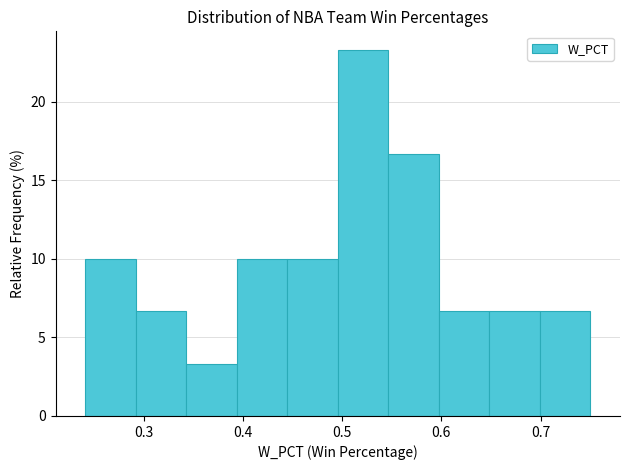

Reading left to right, list every bar in this chart as the range it spans on the x-axis followed by its height. Neither the bar edges nor the heights are printed on the chart, so give them approximately, as read against the axes.

0.24 to 0.29: 10.0
0.29 to 0.34: 6.5
0.34 to 0.39: 3.5
0.39 to 0.44: 10.0
0.44 to 0.50: 10.0
0.50 to 0.55: 23.5
0.55 to 0.60: 16.5
0.60 to 0.65: 6.5
0.65 to 0.70: 6.5
0.70 to 0.75: 6.5